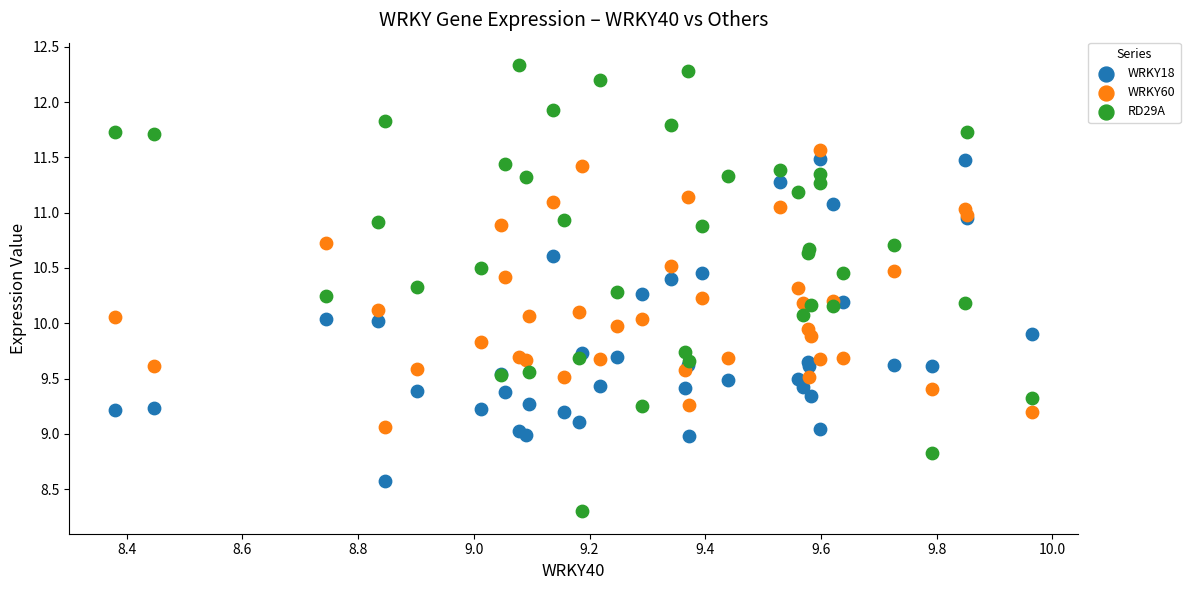

Which series has the widest spread of Y values?

RD29A